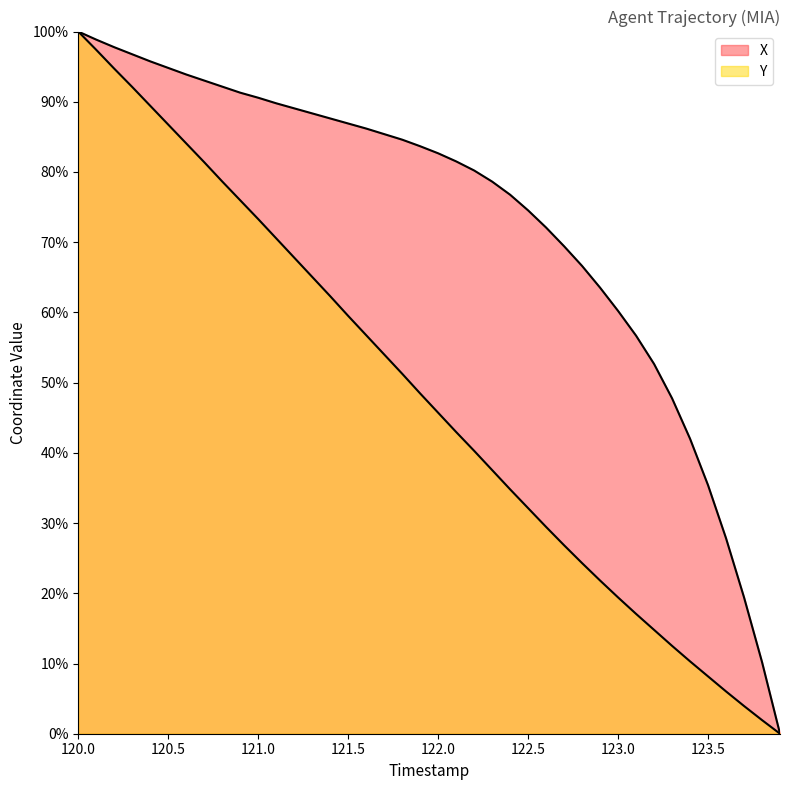

Where is Y nearest to the value 50?

121.8